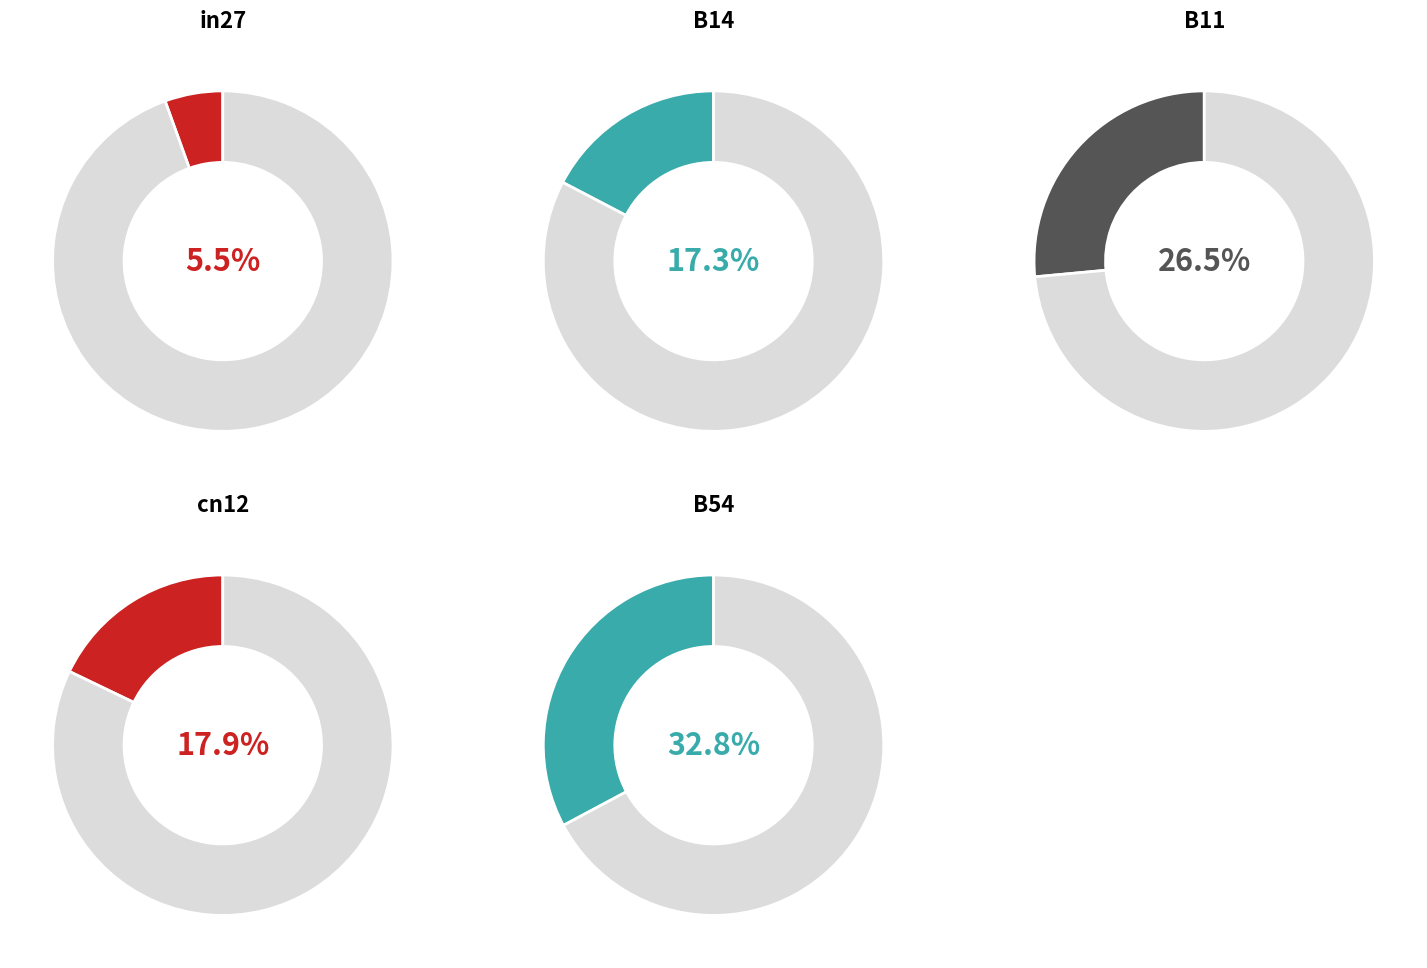

Do B54 and in27 together represent more than half of the pie?

No